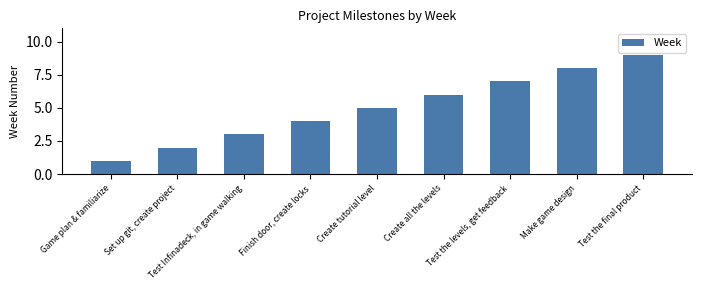

At which label is the value closest to 5?

Create tutorial level